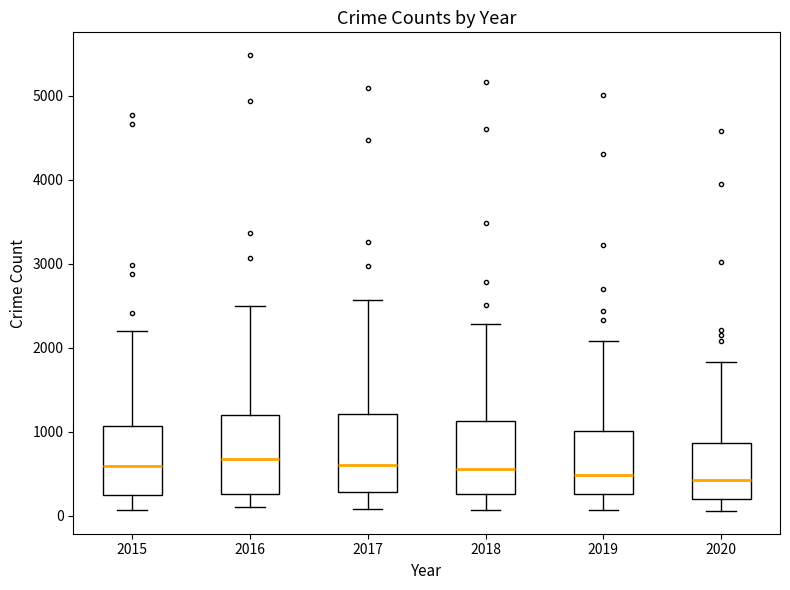

Reading left to right, read every box against the y-axis: the position of its median line, the range the box covers, and the ends of its whiskers. The values are not printed on the chart, so give them approximately, as read against the axis.

2015: median 600, box 300 to 1100, whiskers 100 to 2200
2016: median 700, box 300 to 1200, whiskers 100 to 2500
2017: median 600, box 300 to 1200, whiskers 100 to 2600
2018: median 600, box 300 to 1100, whiskers 100 to 2300
2019: median 500, box 300 to 1000, whiskers 100 to 2100
2020: median 400, box 200 to 900, whiskers 100 to 1800